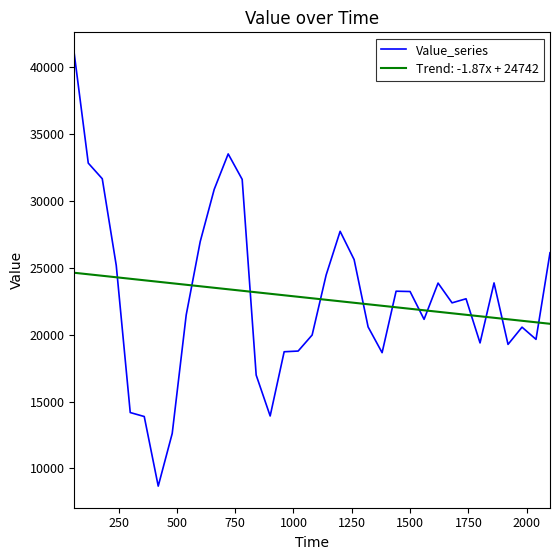

What is the maximum value shown in the chart?

40992.0